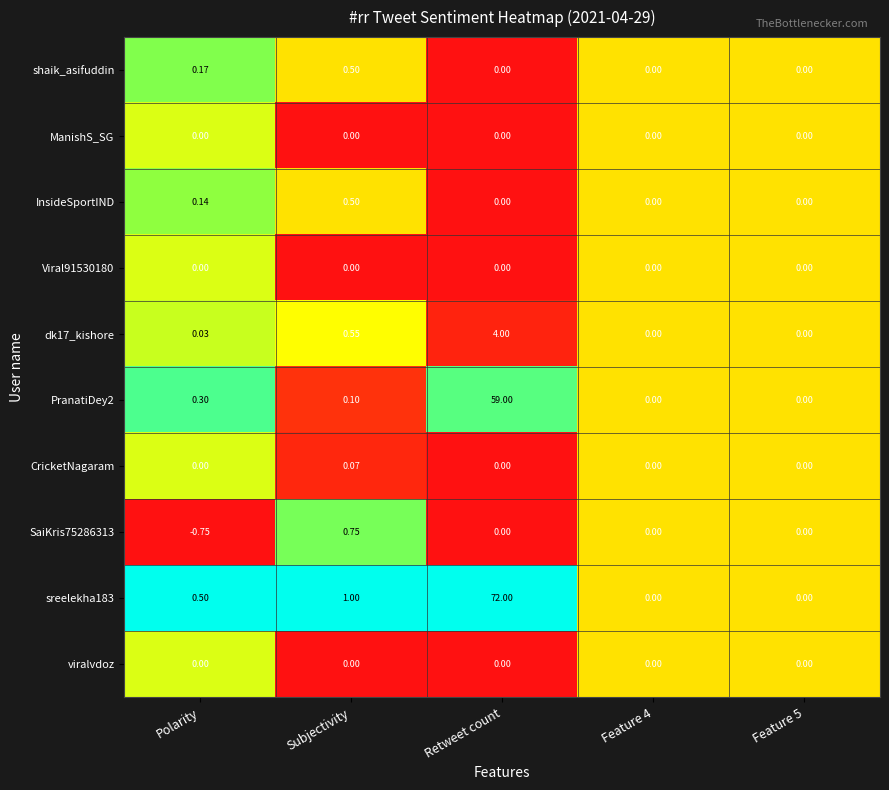

How many values in shaik_asifuddin are above zero?

2